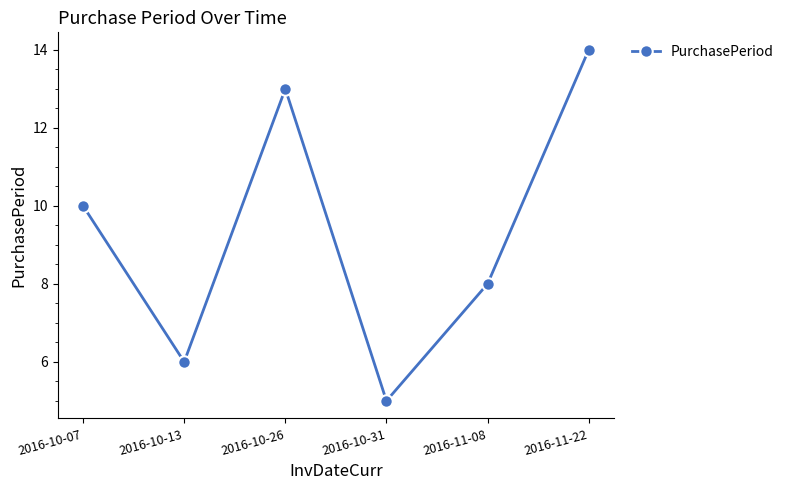

What is the value of the 2nd point from the left?

6